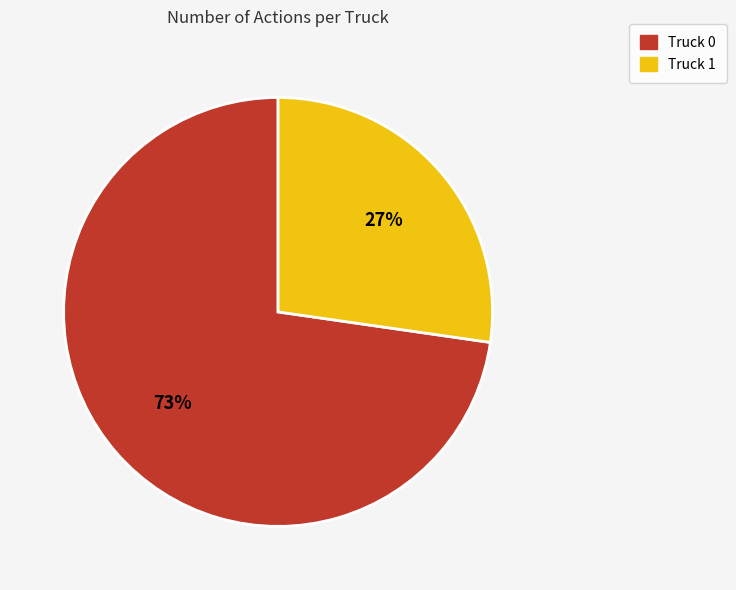

To the nearest percent, what portion does Truck 0 represent?

73%